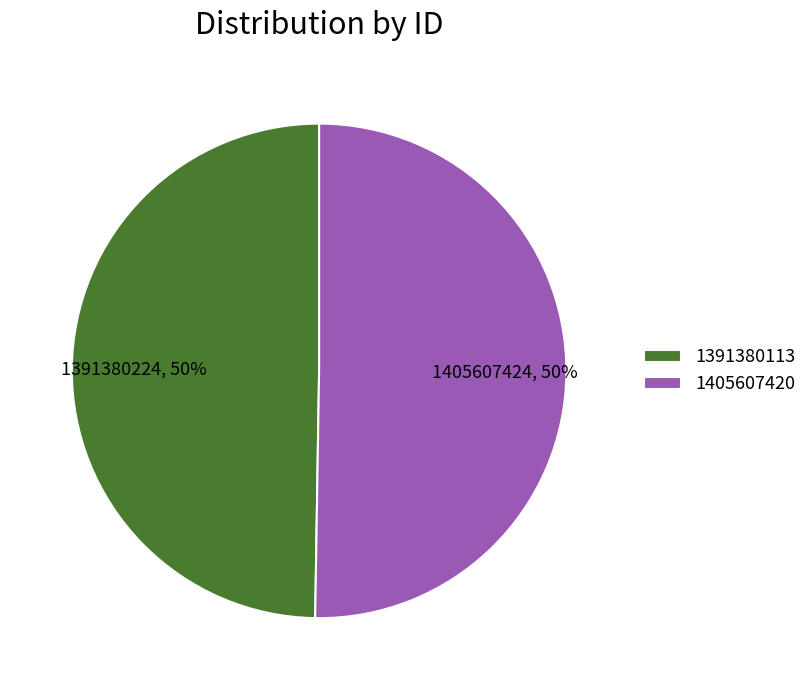

Is the sum of 1405607420 and 1391380113 greater than half?

Yes